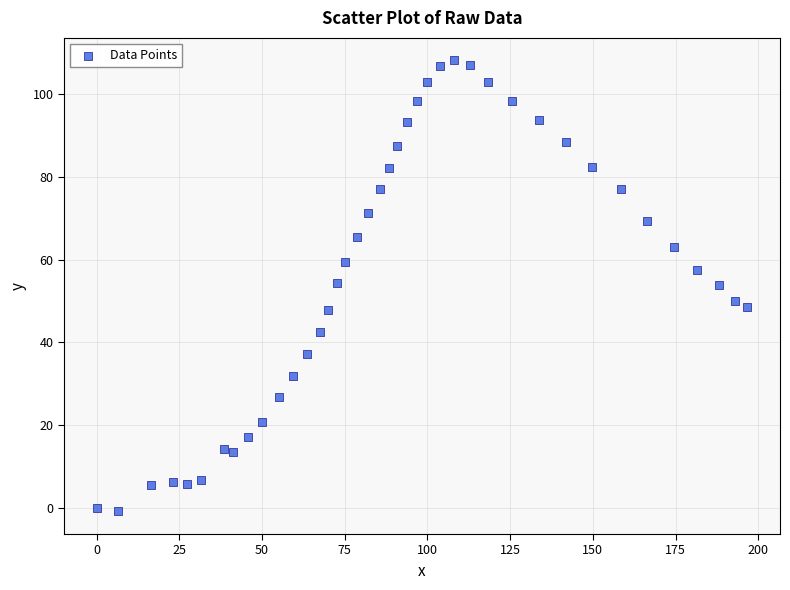

What is the range of Y values (max minus min)?

109.1